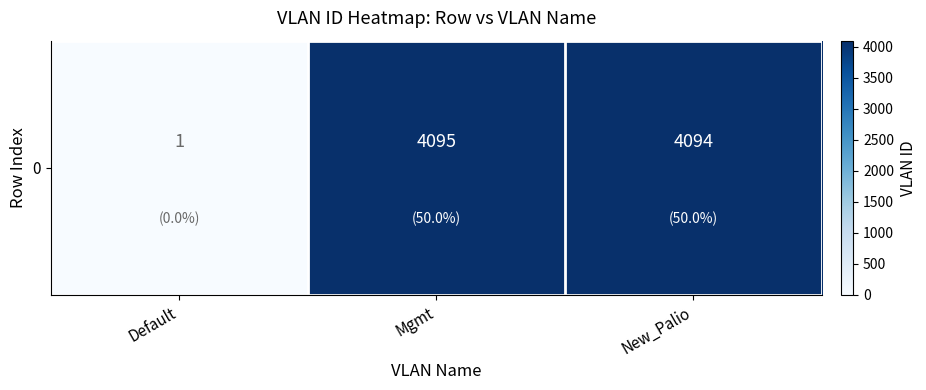

Where is the data nearest to the value 2048?

New_Palio